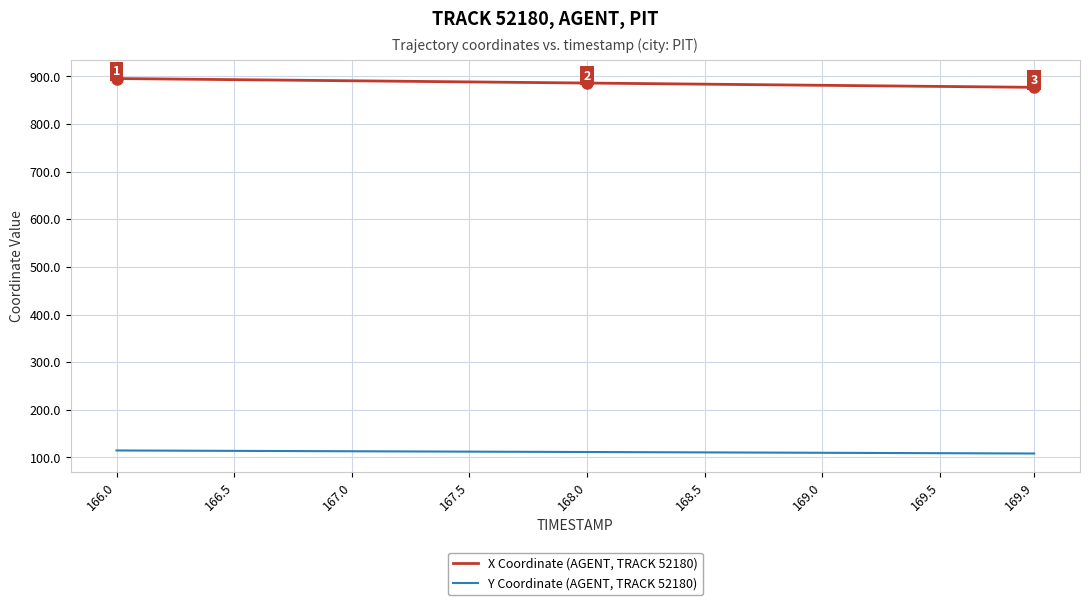

What are all the series names shown in the legend?

X Coordinate (AGENT, TRACK 52180), Y Coordinate (AGENT, TRACK 52180)